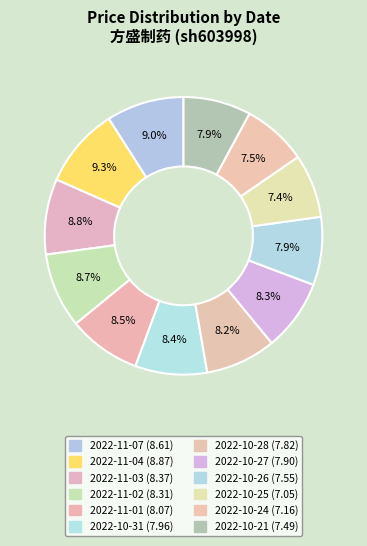

The 2022-10-25 slice represents 14% of the pie. True or false?

False